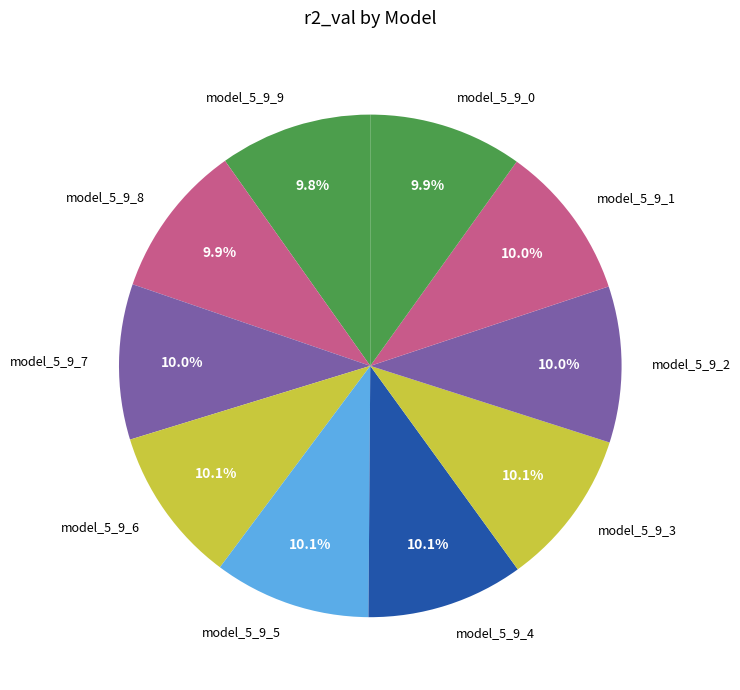

Combined, do model_5_9_7 and model_5_9_6 account for over 50%?

No